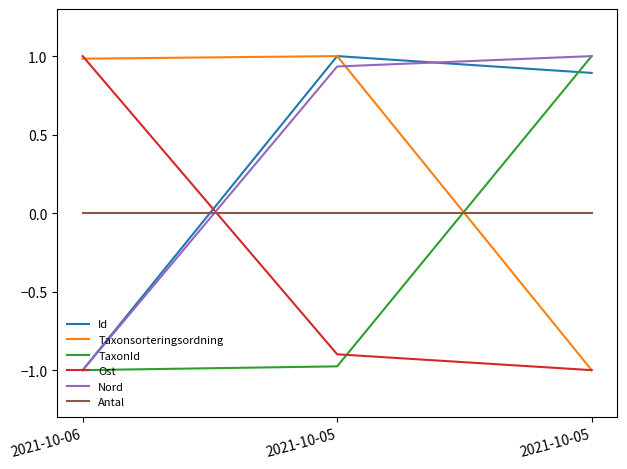

At which label does Nord first exceed 0?

2021-10-05